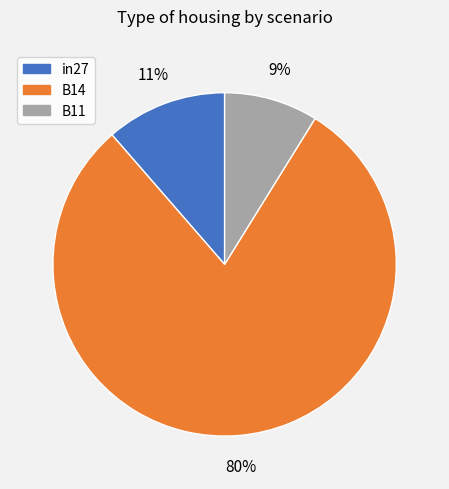

Is it true that B11 is 9% of the pie?

True